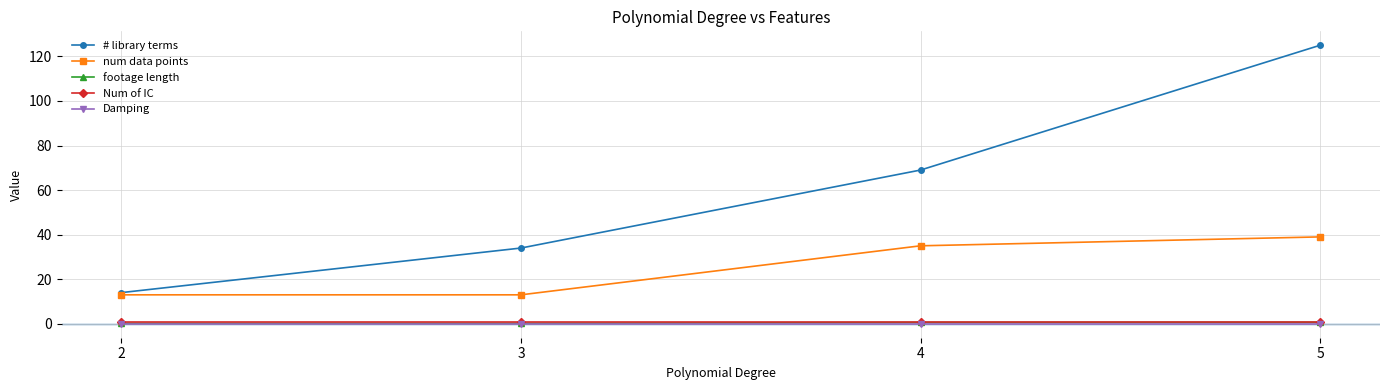

What is the sum of all footage length values?

1.7